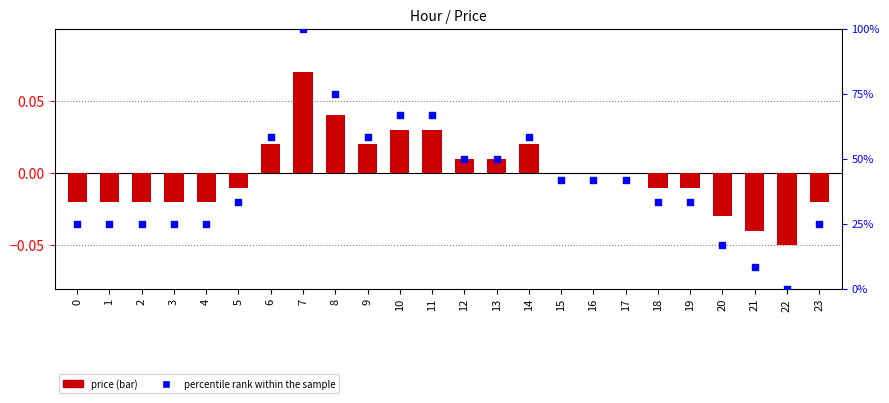

At how many categories does at least one series exceed 0?

23